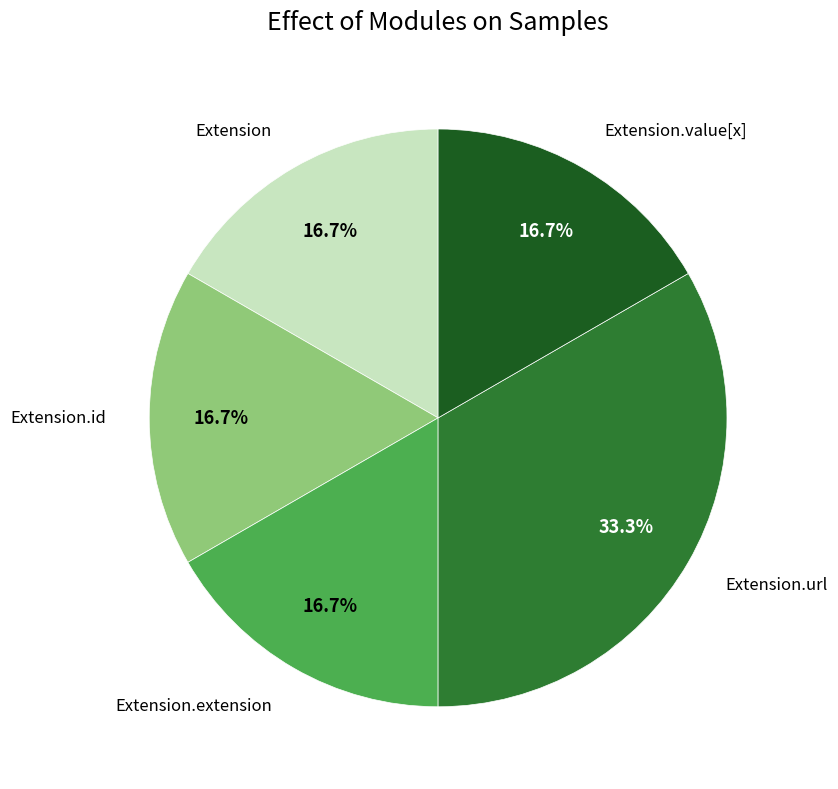

Count the number of slices in the pie.

5